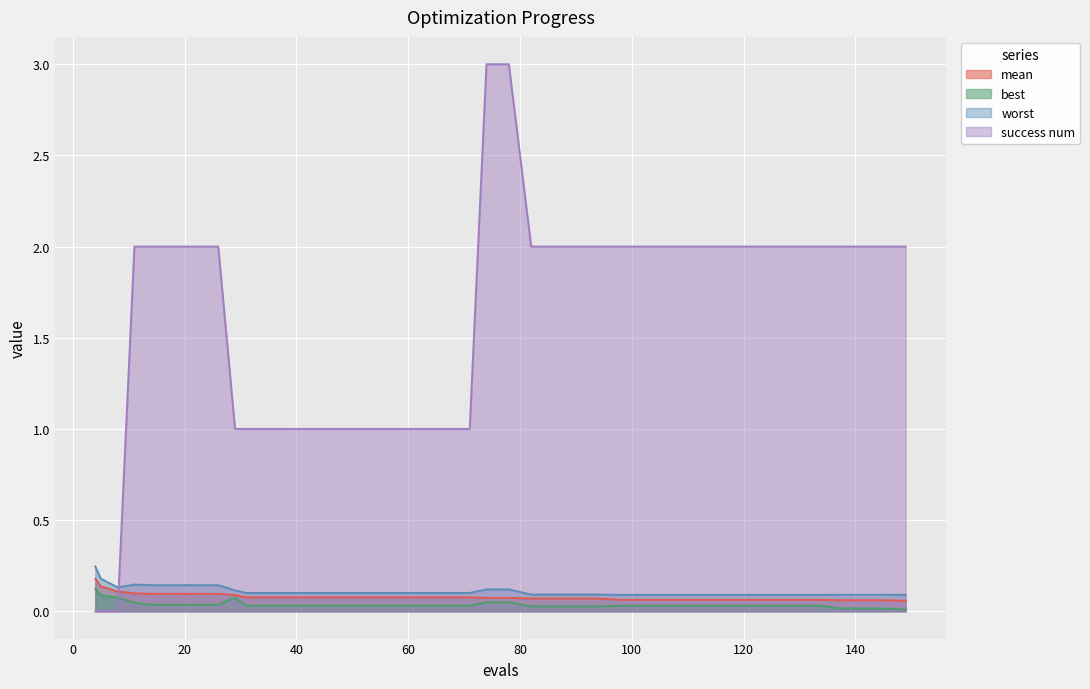

Reading right to left, what are all the values shown in this chart?

mean: 149=0.1	145=0.1	141=0.1	137=0.1	134=0.1	130=0.1	126=0.1	122=0.1	118=0.1	114=0.1	110=0.1	106=0.1	102=0.1	98=0.1	94=0.1	90=0.1	86=0.1	82=0.1	78=0.1	74=0.1	71=0.1	67=0.1	63=0.1	59=0.1	55=0.1	51=0.1	47=0.1	43=0.1	39=0.1	35=0.1	31=0.1	29=0.1	26=0.1	22=0.1	18=0.1	14=0.1	11=0.1	8=0.1	5=0.1	4=0.2
best: 149=0.0	145=0.0	141=0.0	137=0.0	134=0.0	130=0.0	126=0.0	122=0.0	118=0.0	114=0.0	110=0.0	106=0.0	102=0.0	98=0.0	94=0.0	90=0.0	86=0.0	82=0.0	78=0.0	74=0.0	71=0.0	67=0.0	63=0.0	59=0.0	55=0.0	51=0.0	47=0.0	43=0.0	39=0.0	35=0.0	31=0.0	29=0.1	26=0.0	22=0.0	18=0.0	14=0.0	11=0.0	8=0.1	5=0.1	4=0.1
worst: 149=0.1	145=0.1	141=0.1	137=0.1	134=0.1	130=0.1	126=0.1	122=0.1	118=0.1	114=0.1	110=0.1	106=0.1	102=0.1	98=0.1	94=0.1	90=0.1	86=0.1	82=0.1	78=0.1	74=0.1	71=0.1	67=0.1	63=0.1	59=0.1	55=0.1	51=0.1	47=0.1	43=0.1	39=0.1	35=0.1	31=0.1	29=0.1	26=0.1	22=0.1	18=0.1	14=0.1	11=0.1	8=0.1	5=0.2	4=0.2
success num: 149=2.0	145=2.0	141=2.0	137=2.0	134=2.0	130=2.0	126=2.0	122=2.0	118=2.0	114=2.0	110=2.0	106=2.0	102=2.0	98=2.0	94=2.0	90=2.0	86=2.0	82=2.0	78=3.0	74=3.0	71=1.0	67=1.0	63=1.0	59=1.0	55=1.0	51=1.0	47=1.0	43=1.0	39=1.0	35=1.0	31=1.0	29=1.0	26=2.0	22=2.0	18=2.0	14=2.0	11=2.0	8=0.0	5=0.0	4=0.0